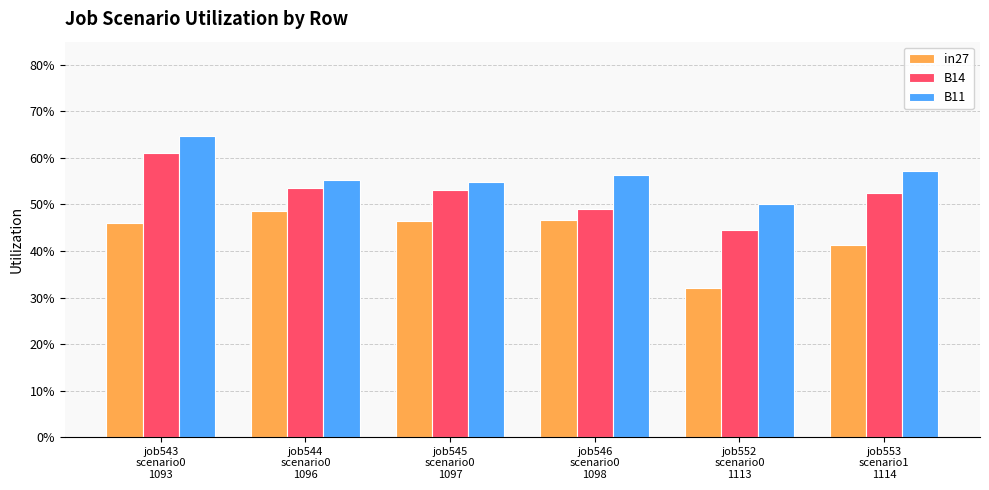

What is the approximate value of B14 at job552
scenario0
1113?

0.4